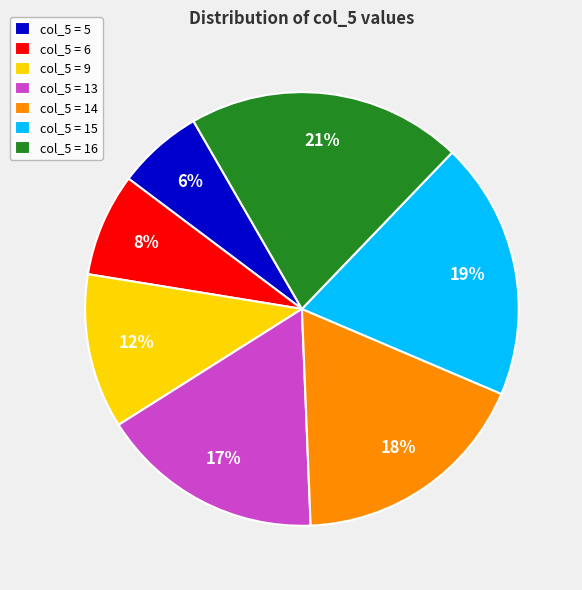

True or false: col_5 = 14 accounts for 18% of the total.

True